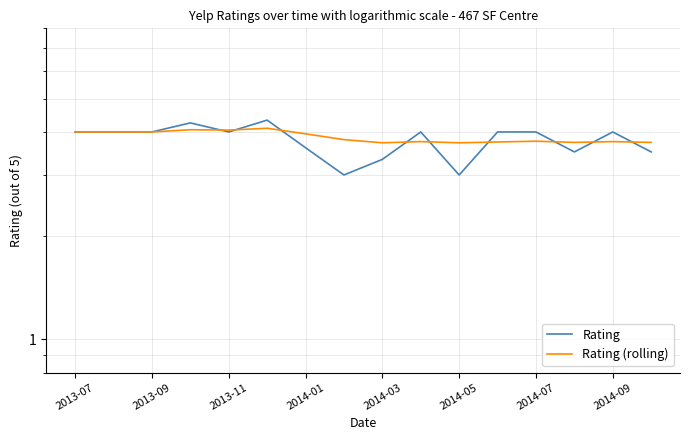

Does the chart display data point markers on the line(s)?

No